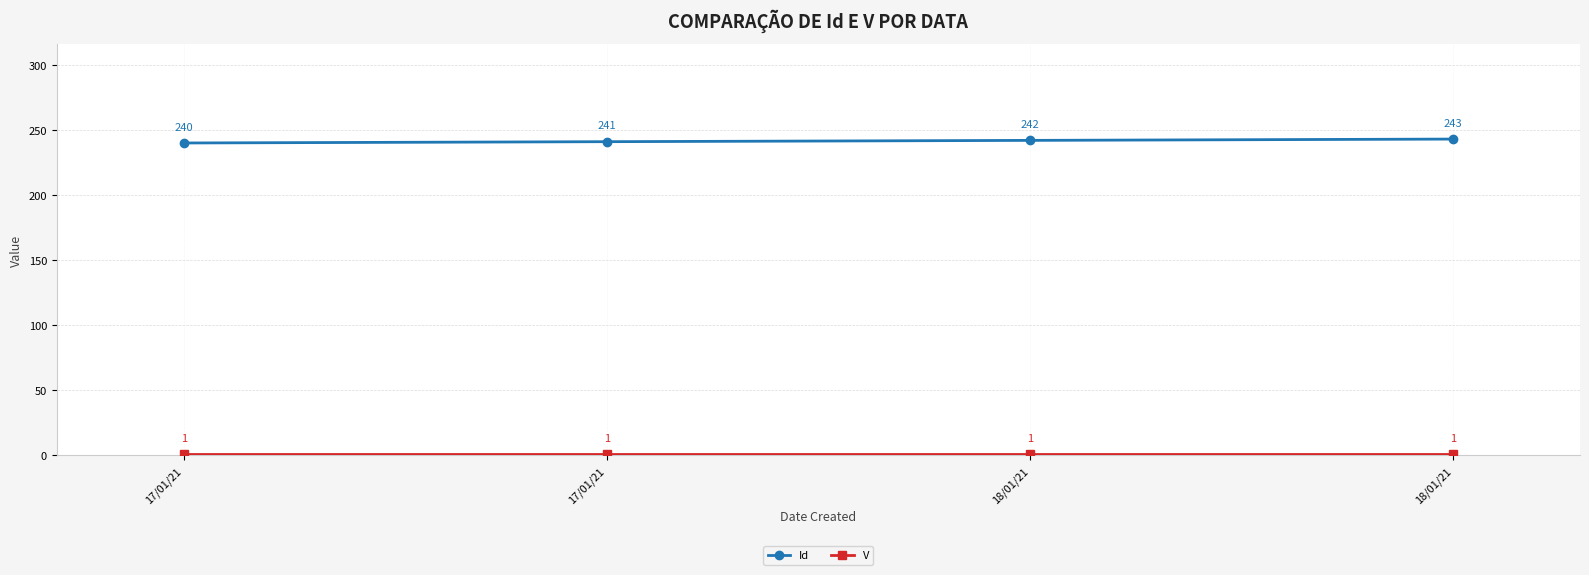

What is the value of the V point at the 3rd from the left?

1